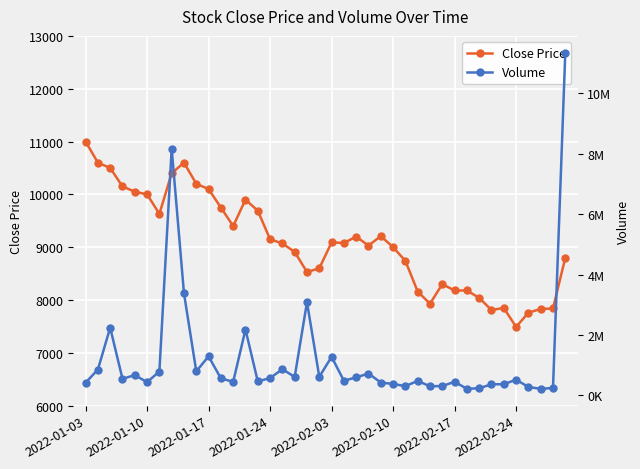

Read the Volume value at 12, to the nearest 50.

452200